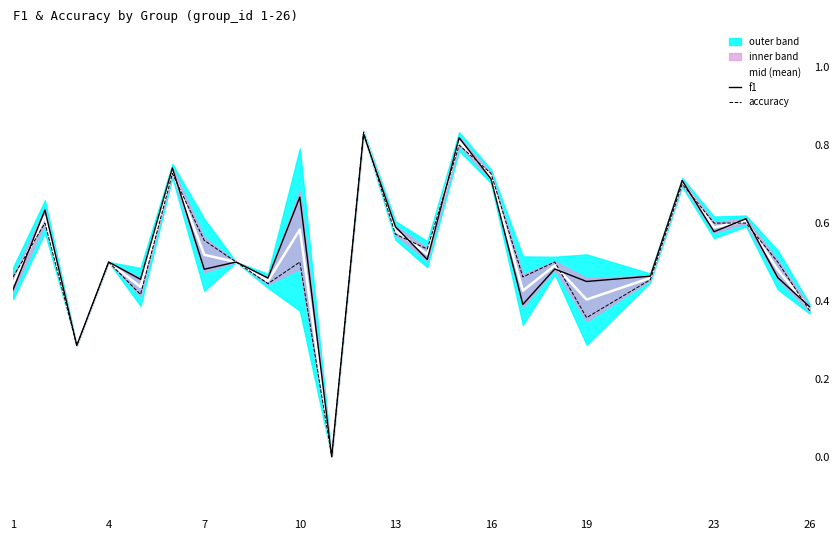

What is the average value of the accuracy series?

0.5